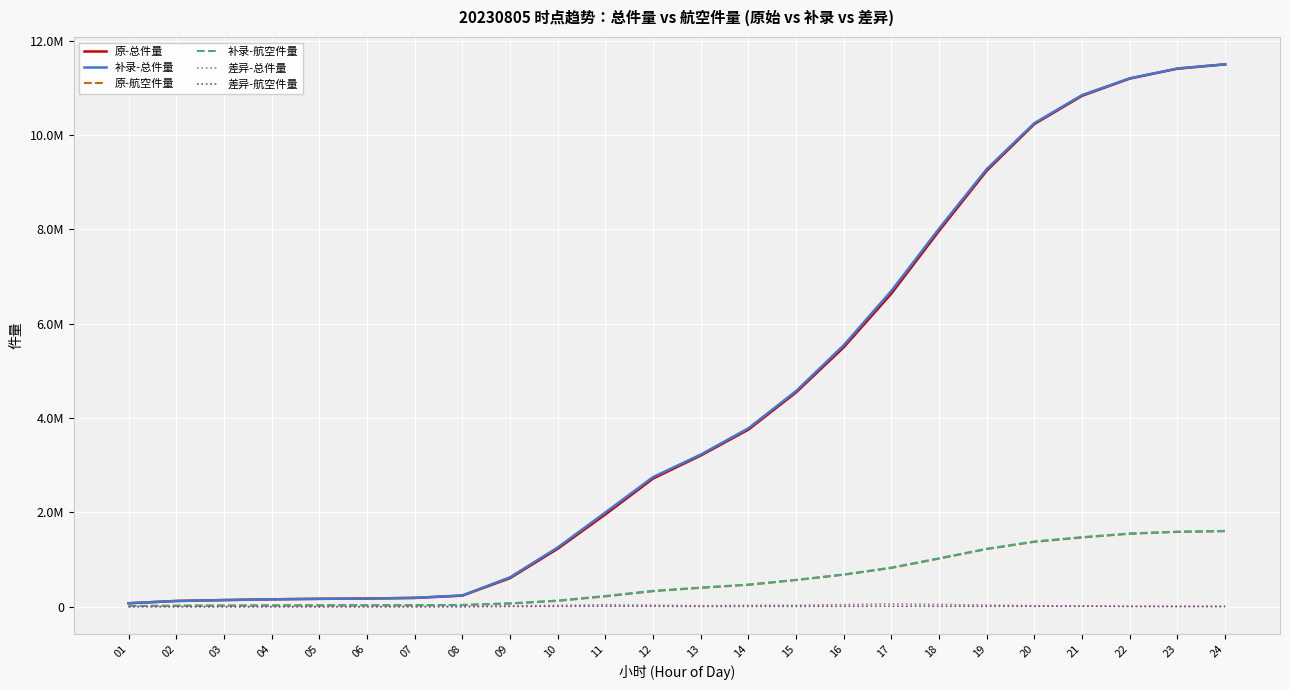

What is the sum of the 补录-总件量 values at 07 and 21?

11033924